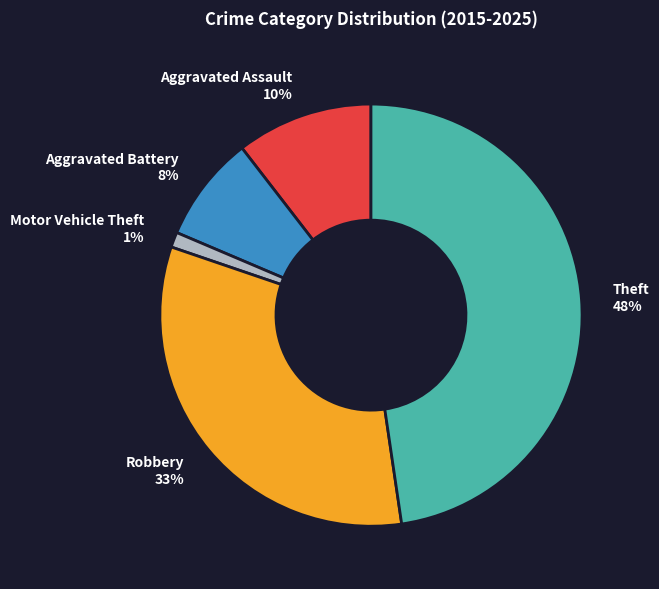

Rank the categories by value from lowest to highest.

Motor Vehicle Theft, Aggravated Battery, Aggravated Assault, Robbery, Theft